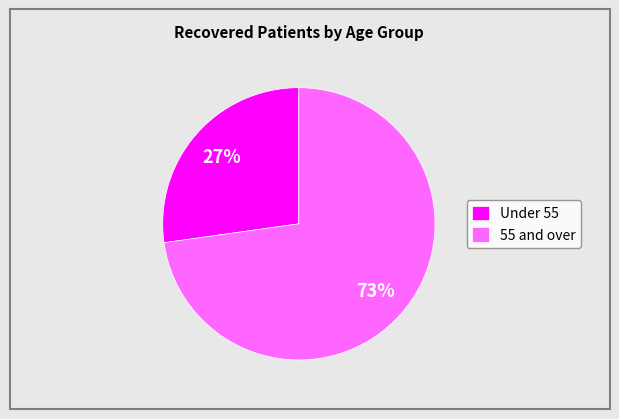

True or false: 55 and over accounts for 73% of the total.

True